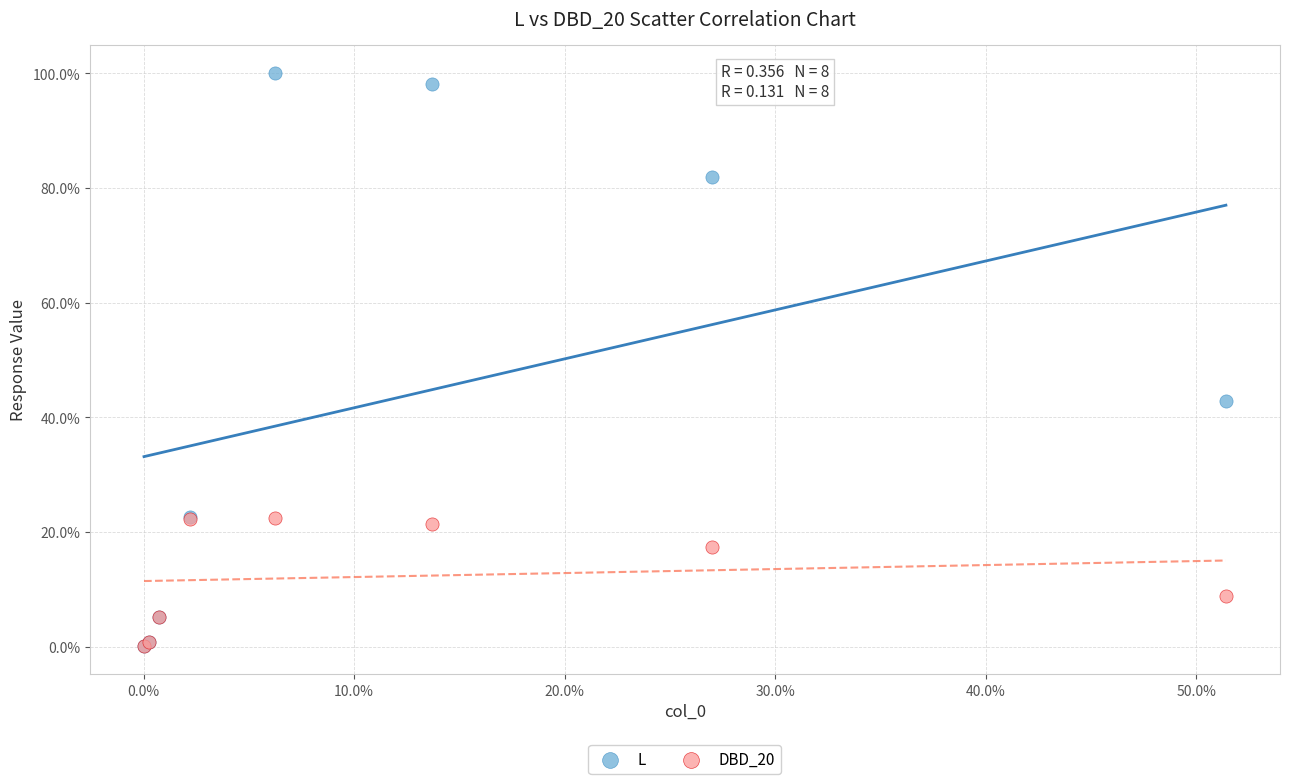

Which series reaches the maximum Y coordinate?

L